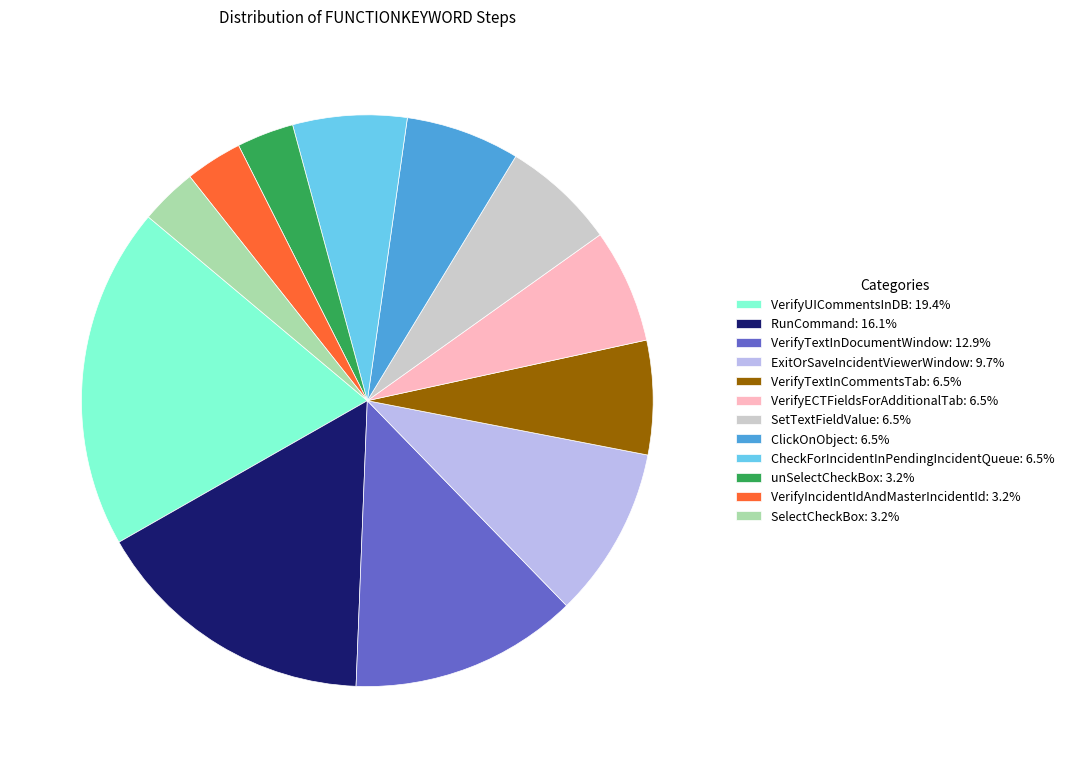

Is VerifyTextInCommentsTab: 6.5% the majority of the pie?

No